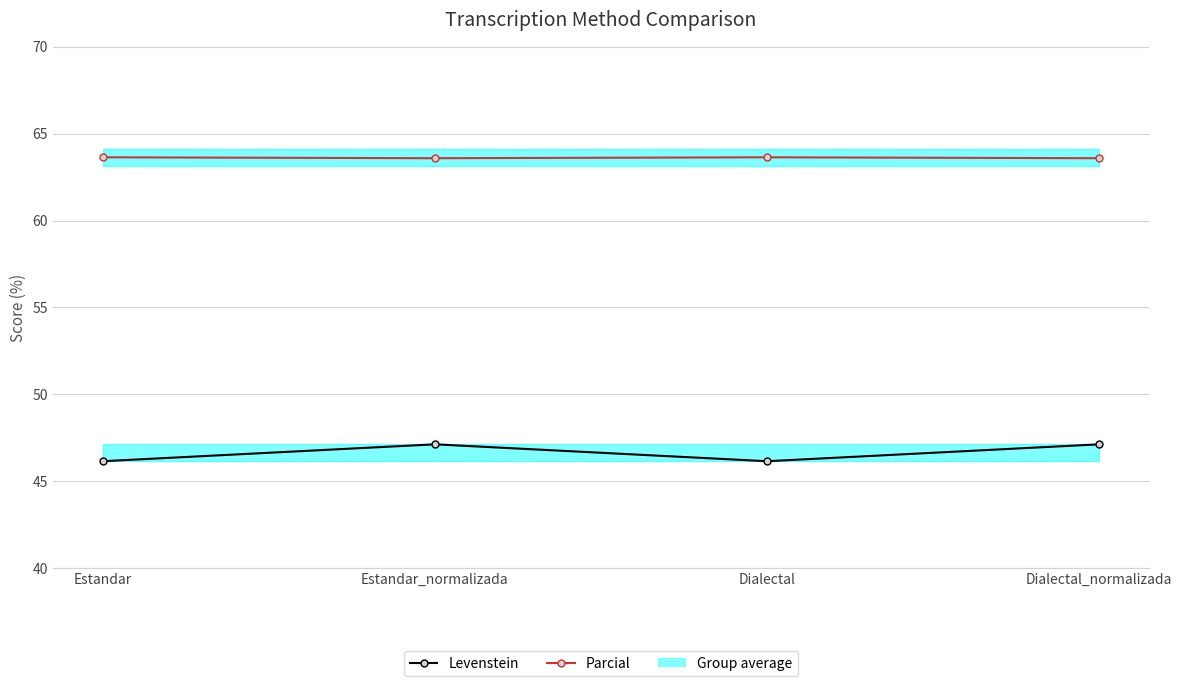

What are all the series names shown in the legend?

Levenstein, Parcial